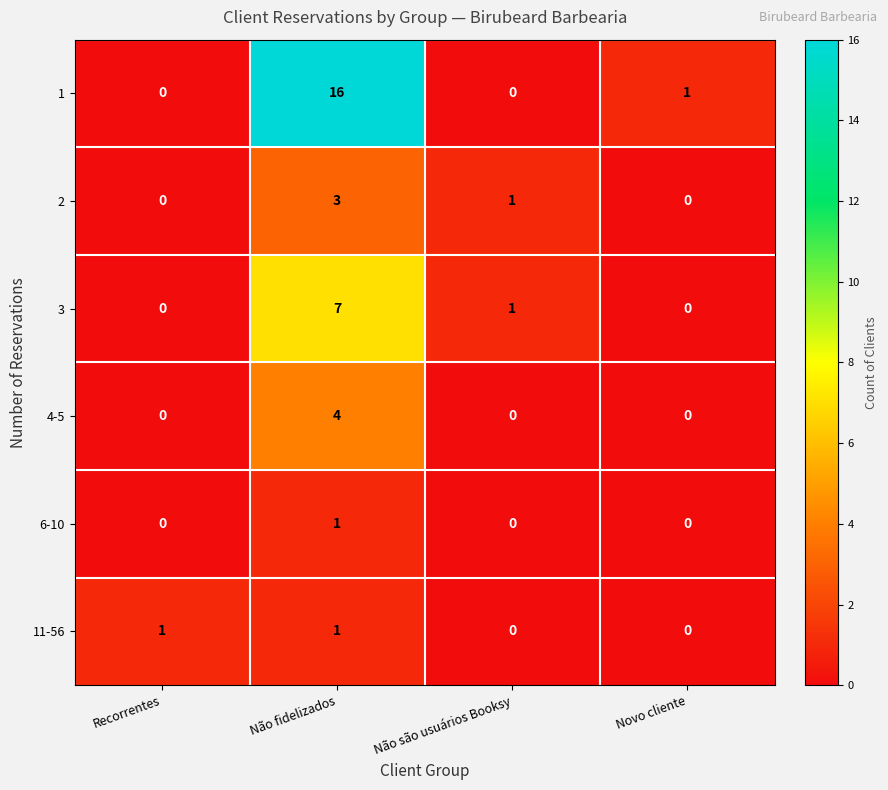

The value of 2 at Novo cliente is 0. True or false?

True